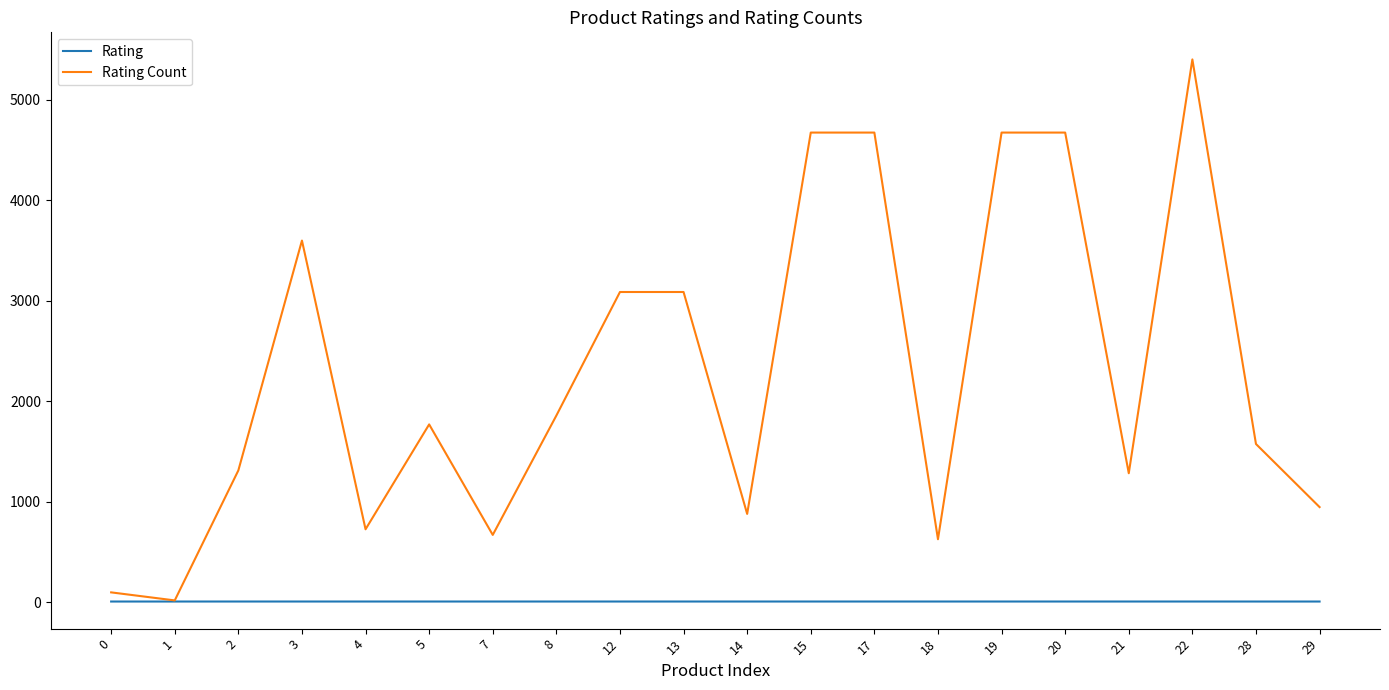

What is the maximum value shown in the chart?

5401.0